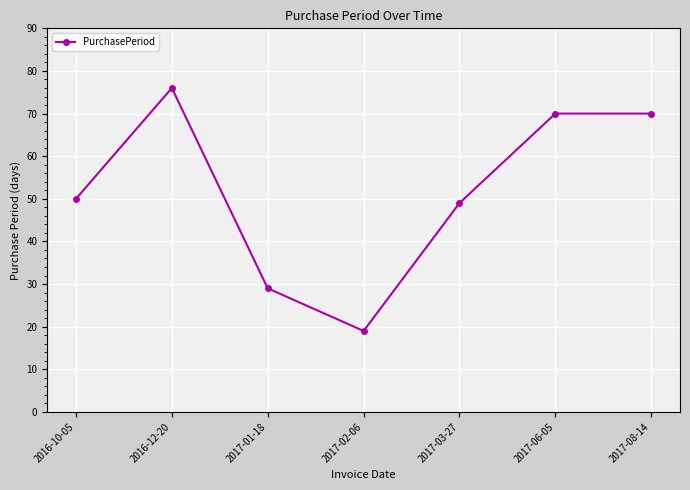

Which category has the lowest value across all series?

2017-02-06